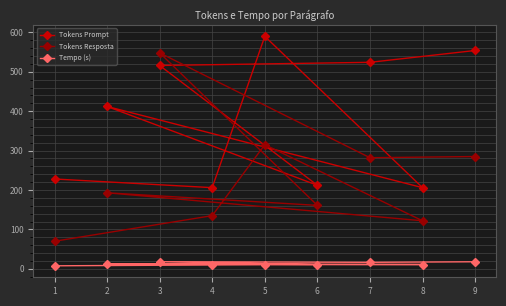

The Tempo (s) series shows 18.0 at 9. True or false?

True